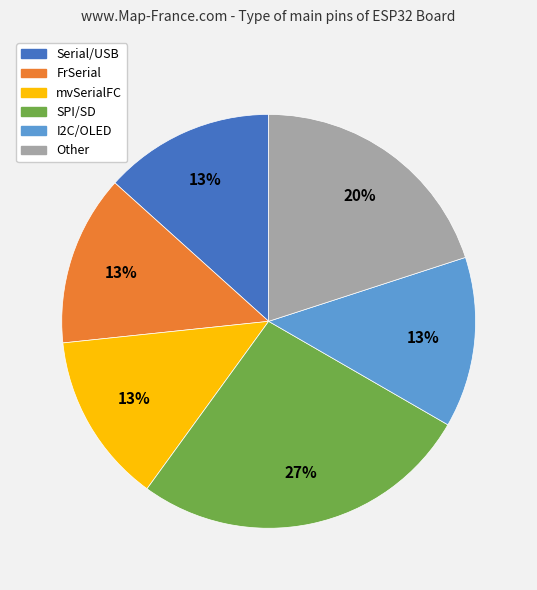

Count the number of slices in the pie.

6